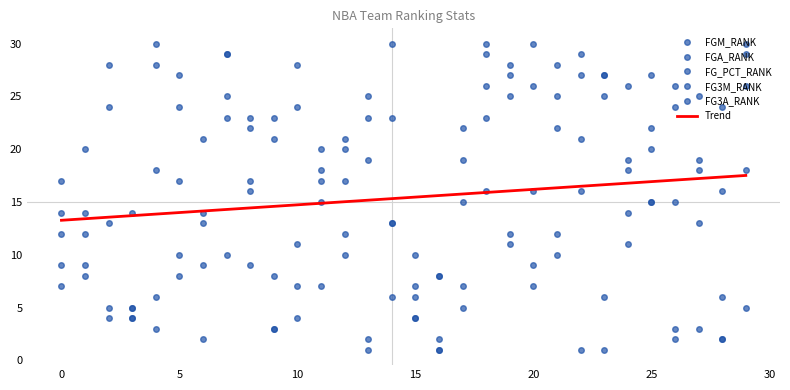

The FG3M_RANK series shows 12 at 10. True or false?

False